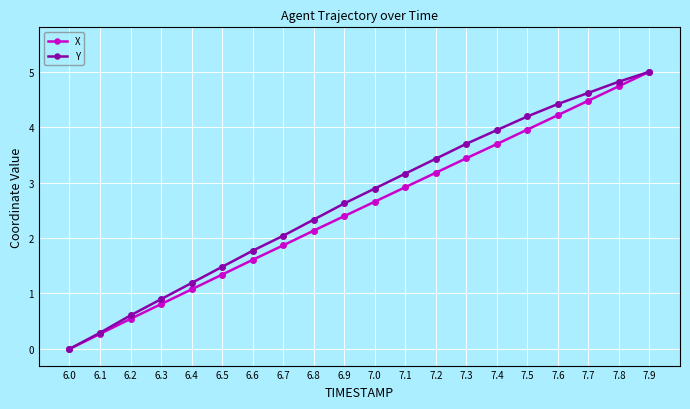

List the labels in order of Y value, largest first.

7.9, 7.8, 7.7, 7.6, 7.5, 7.4, 7.3, 7.2, 7.1, 7.0, 6.9, 6.8, 6.7, 6.6, 6.5, 6.4, 6.3, 6.2, 6.1, 6.0